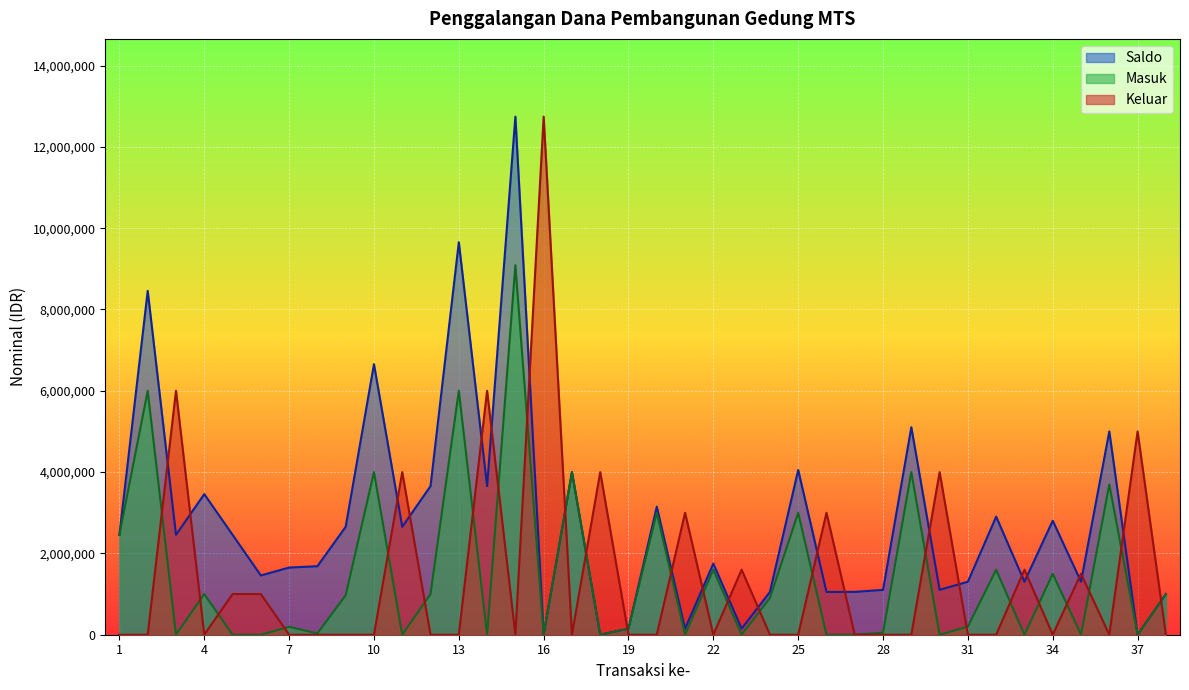

Between 3 and 37, which is larger?

3